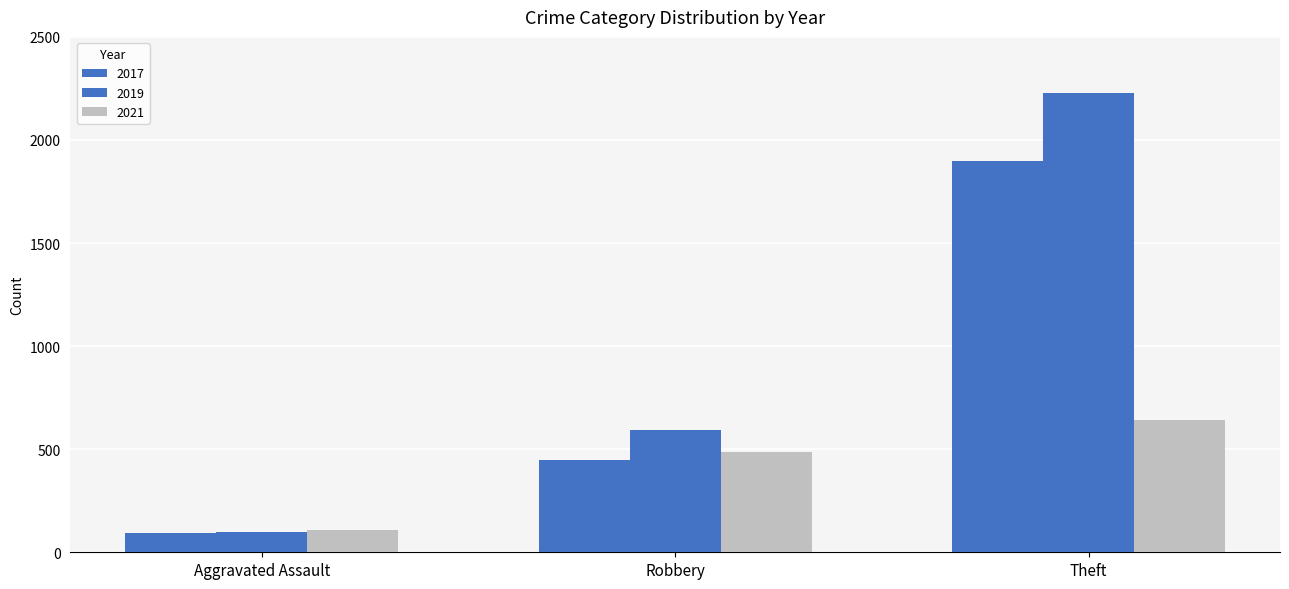

How many bars are there in each group?

3